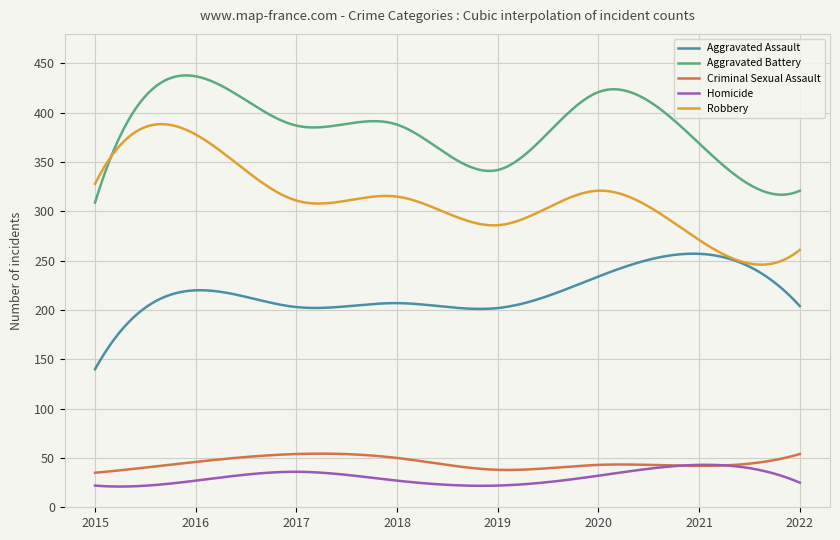

What is the lowest value of the Homicide series?

21.0